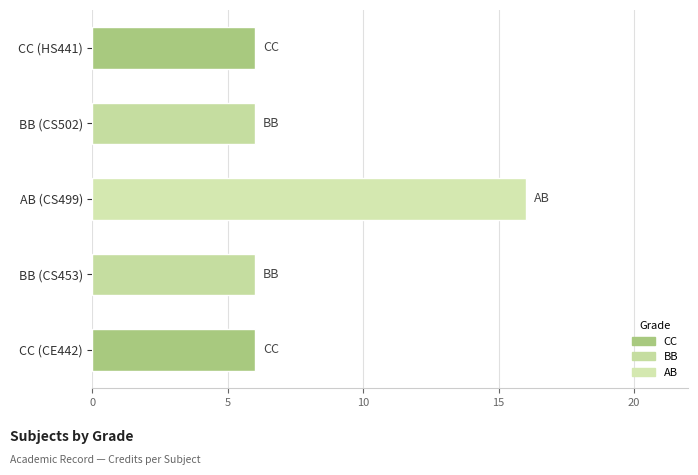

How many bars are there in total?

5